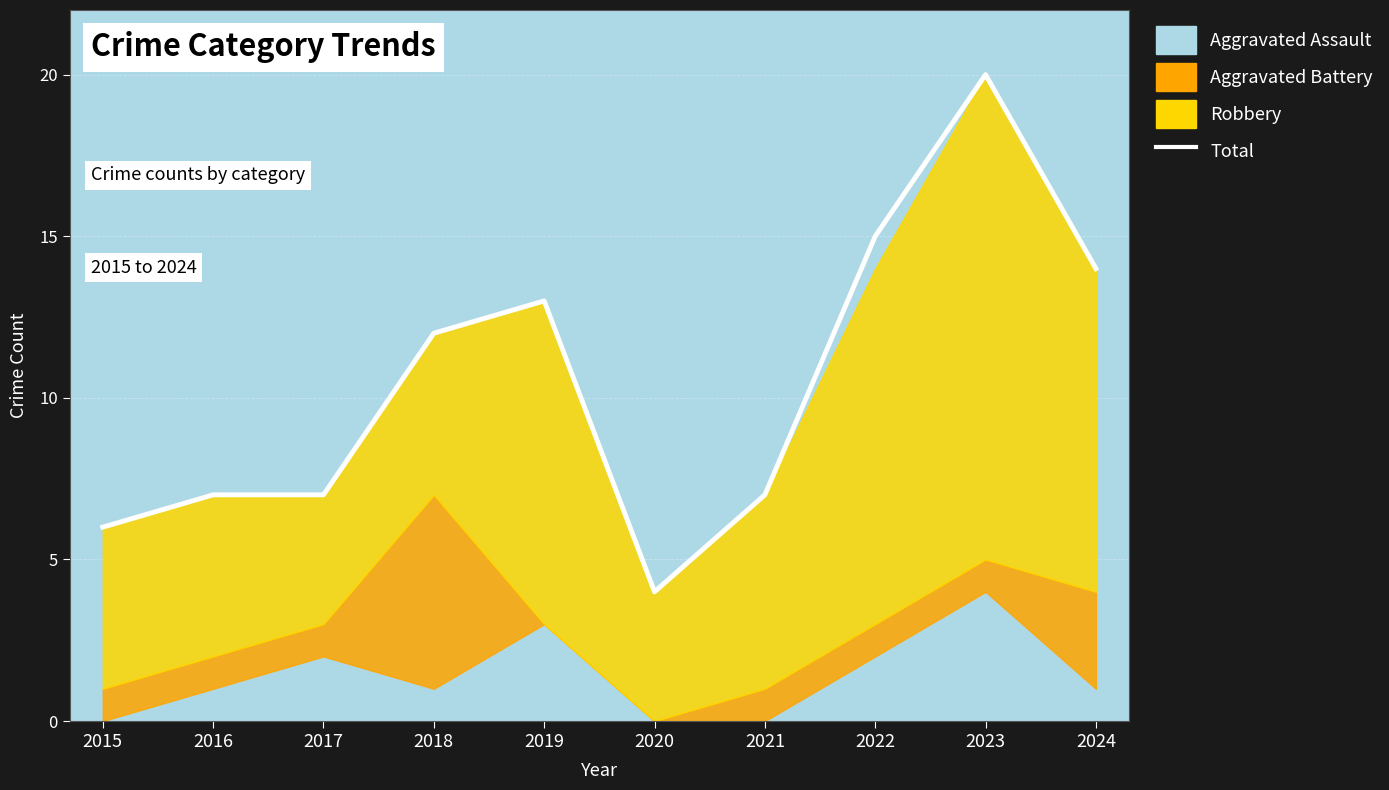

Where does the data first go above 12?

2019